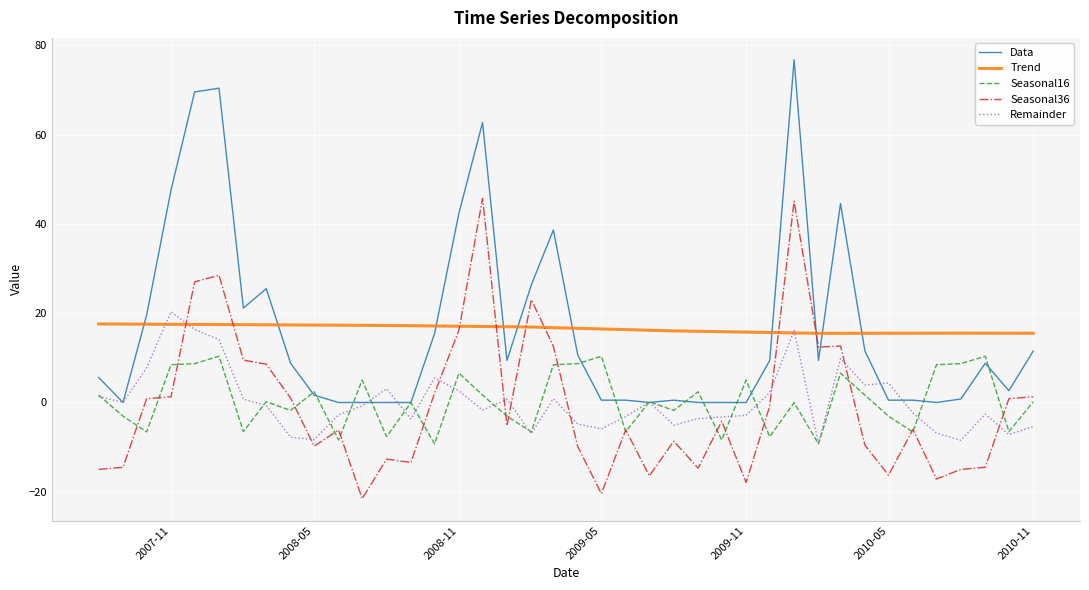

What is the greatest value displayed?

76.8